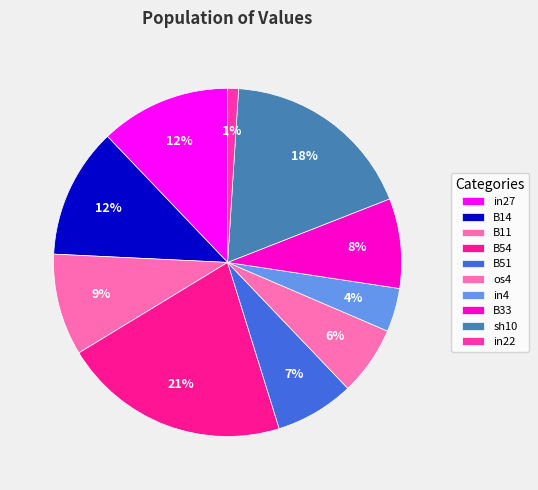

Is B11 the majority of the pie?

No